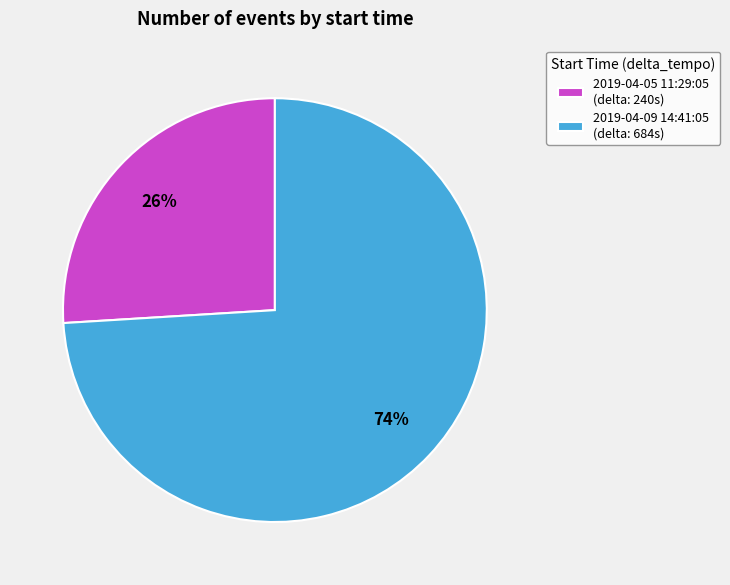

To the nearest percent, what is the difference between the 2019-04-09 14:41:05 and 2019-04-05 11:29:05 slice percentages?

48%